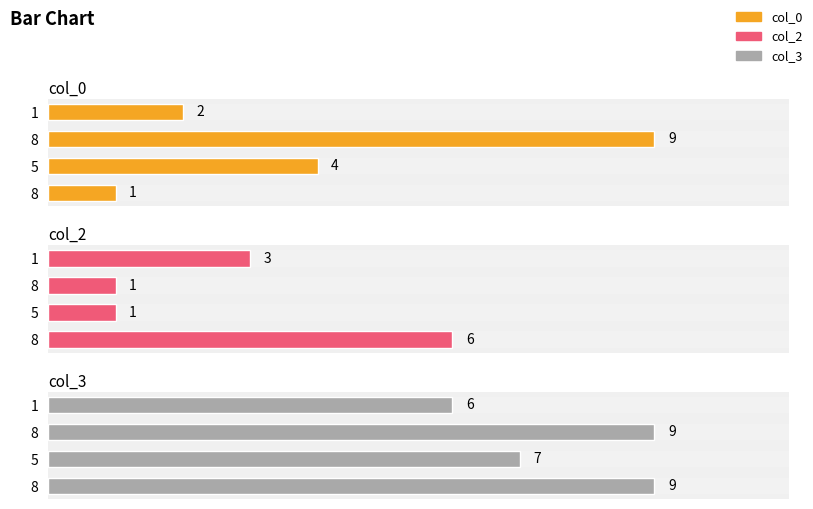

Rank the series by their average value, from highest to lowest.

col_3, col_0, col_2